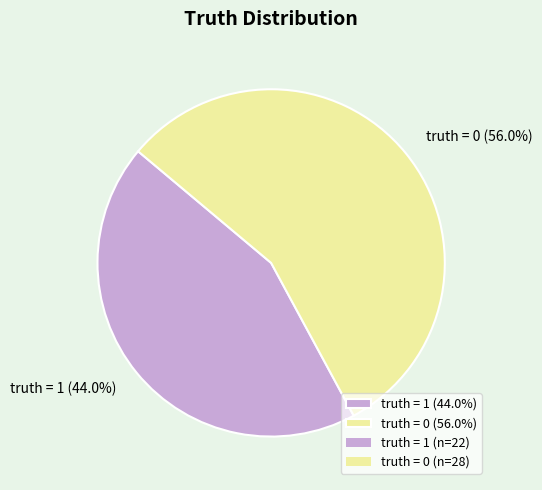

Does any single category account for the majority?

Yes